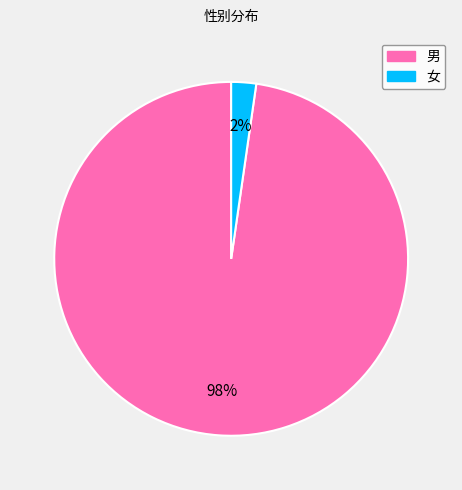

Between 女 and 男, which is larger?

男